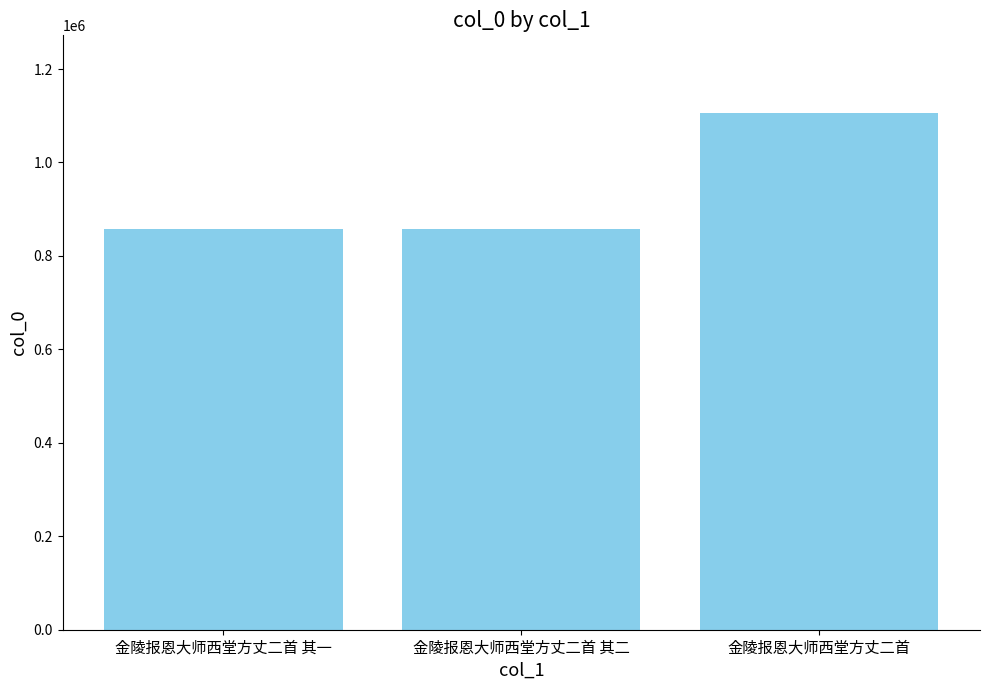

What is the average value?

940958